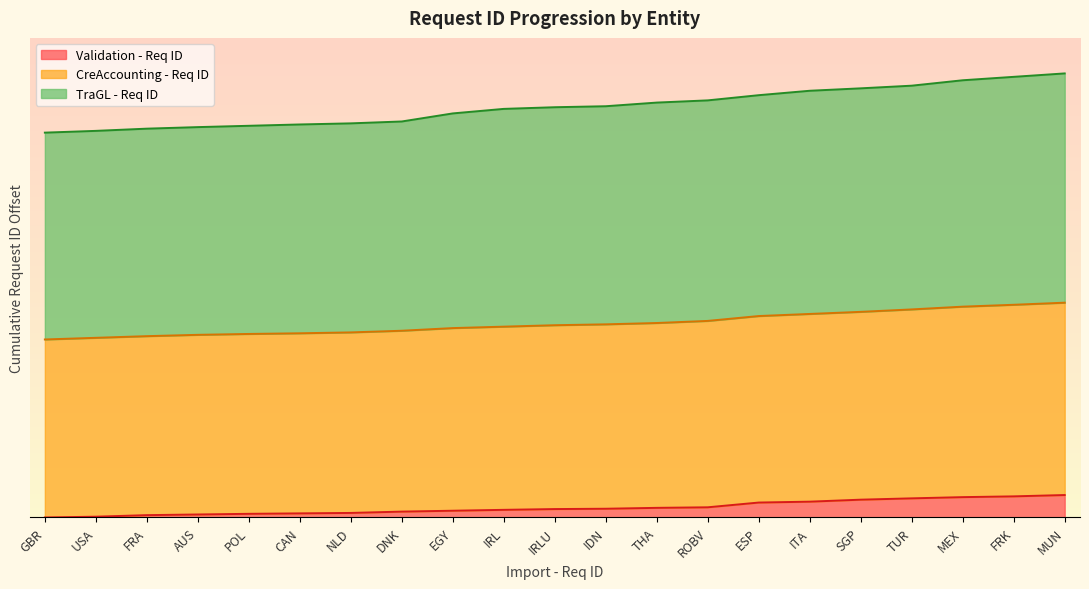

What is the difference between the maximum and second lowest values in the Validation - Req ID series?

196